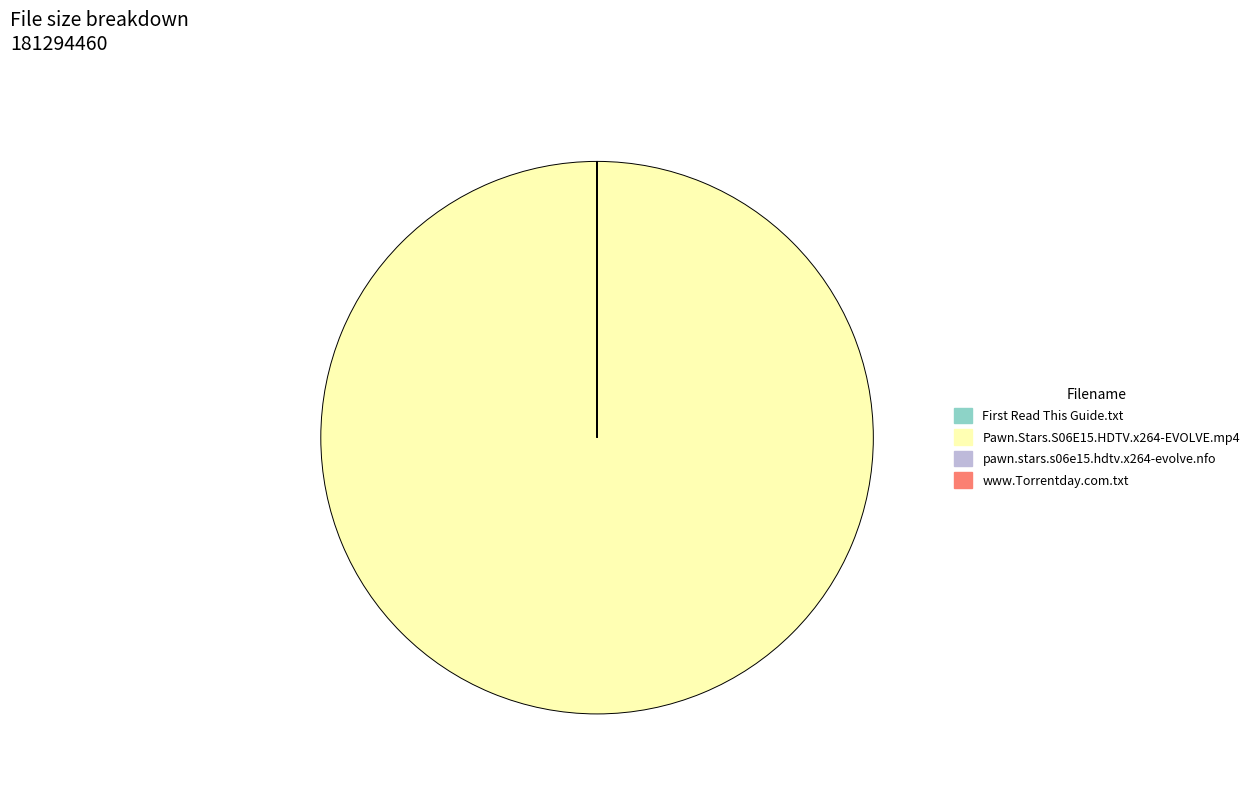

What is the largest slice in the pie chart?

Pawn.Stars.S06E15.HDTV.x264-EVOLVE.mp4